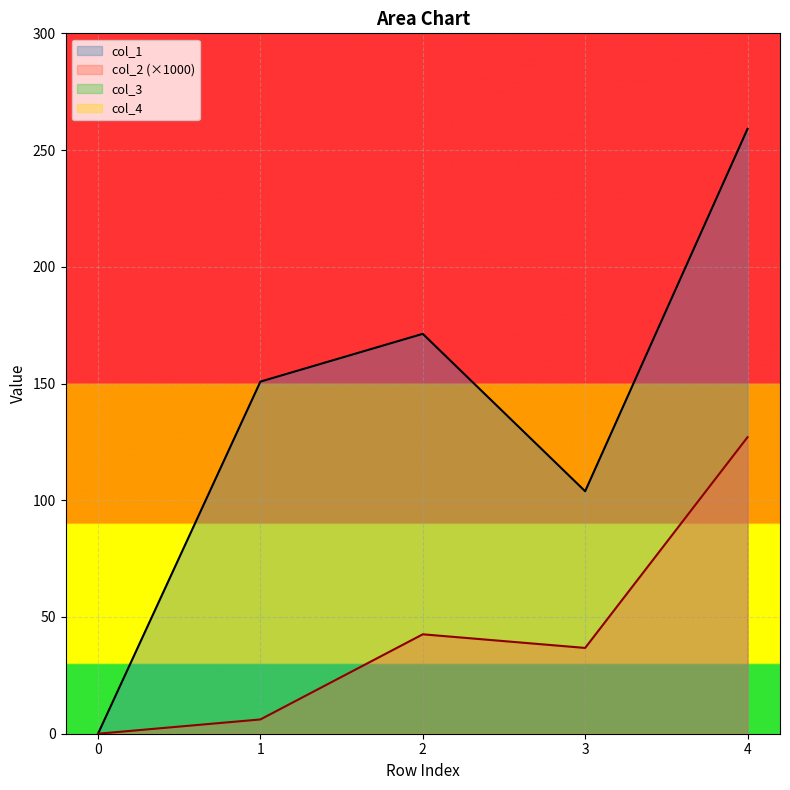

Between 3 and 0, which is larger?

3